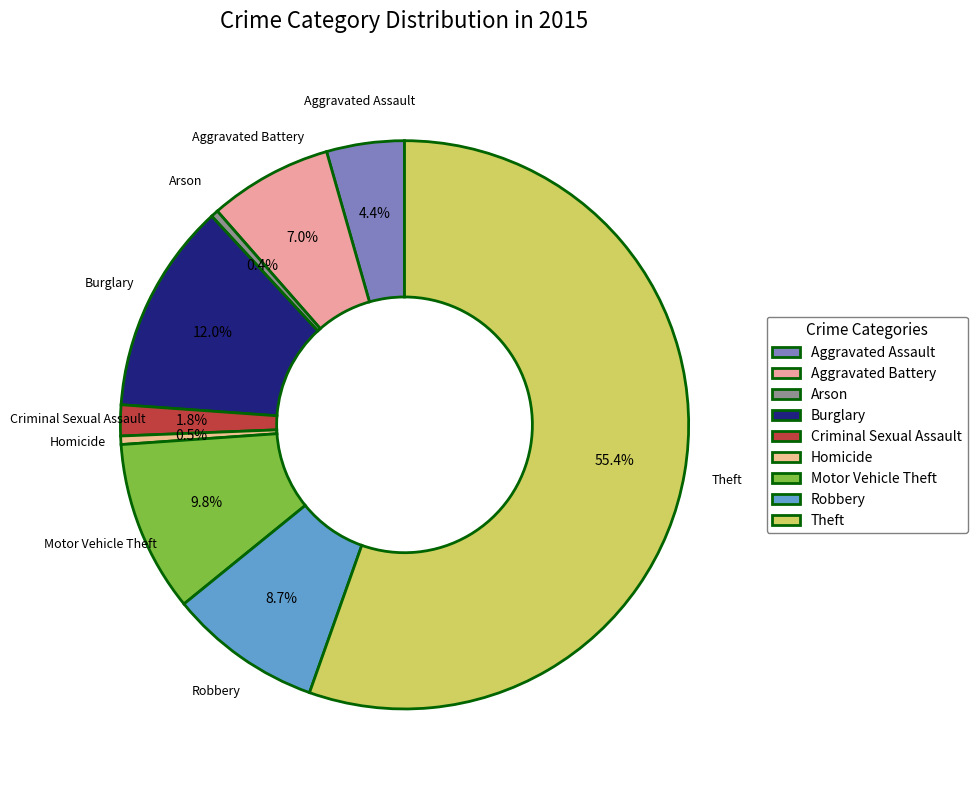

How much of the chart is everything except Burglary?

88.0%